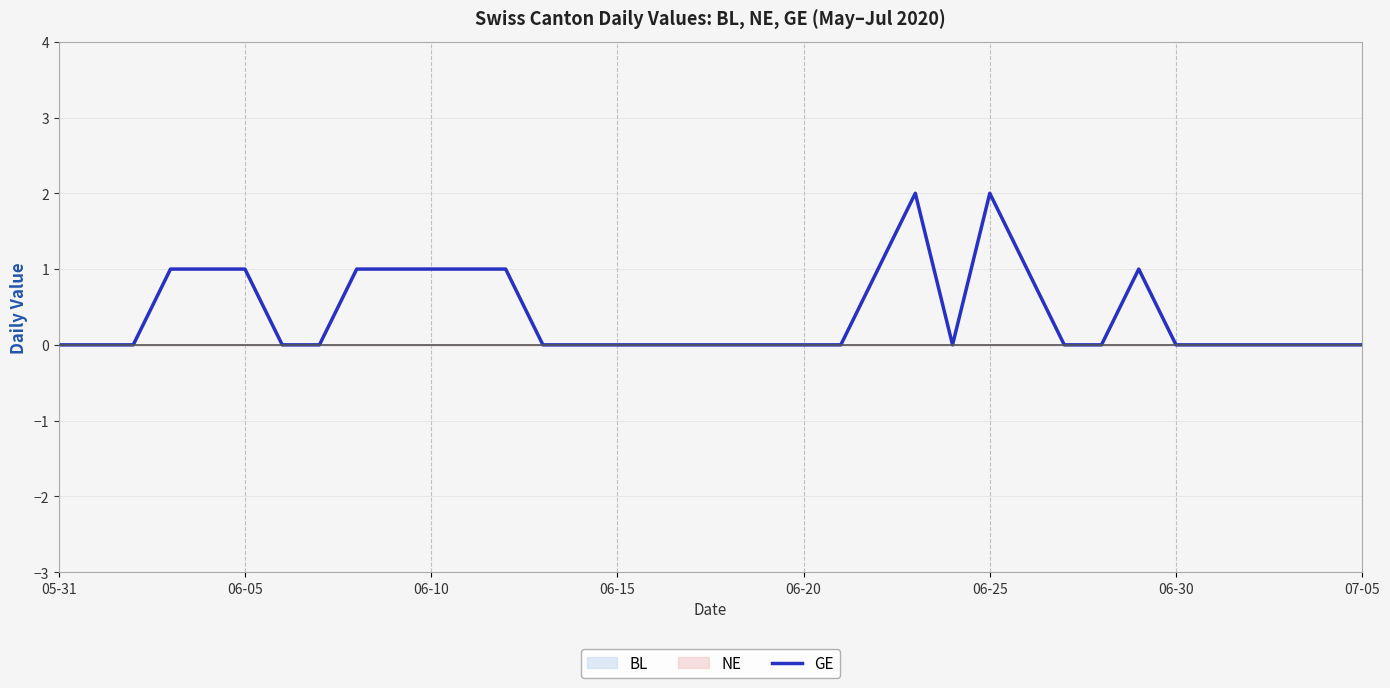

What is the difference between the maximum and minimum values?

2